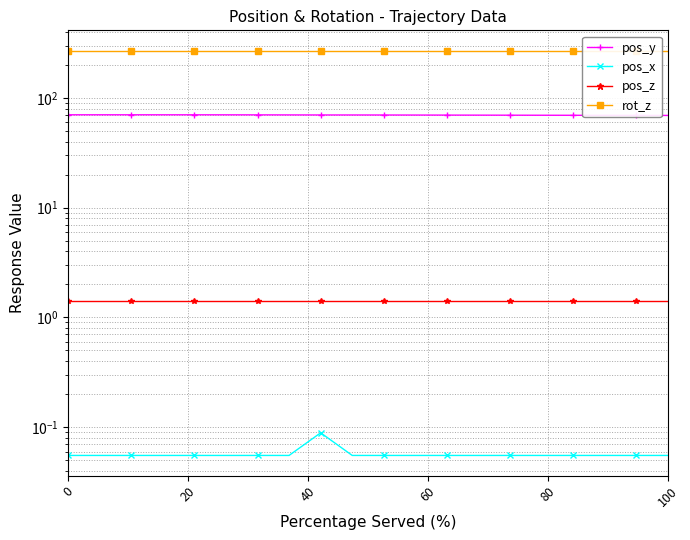

What is the value of the pos_x point at the 6th from the left?

0.1